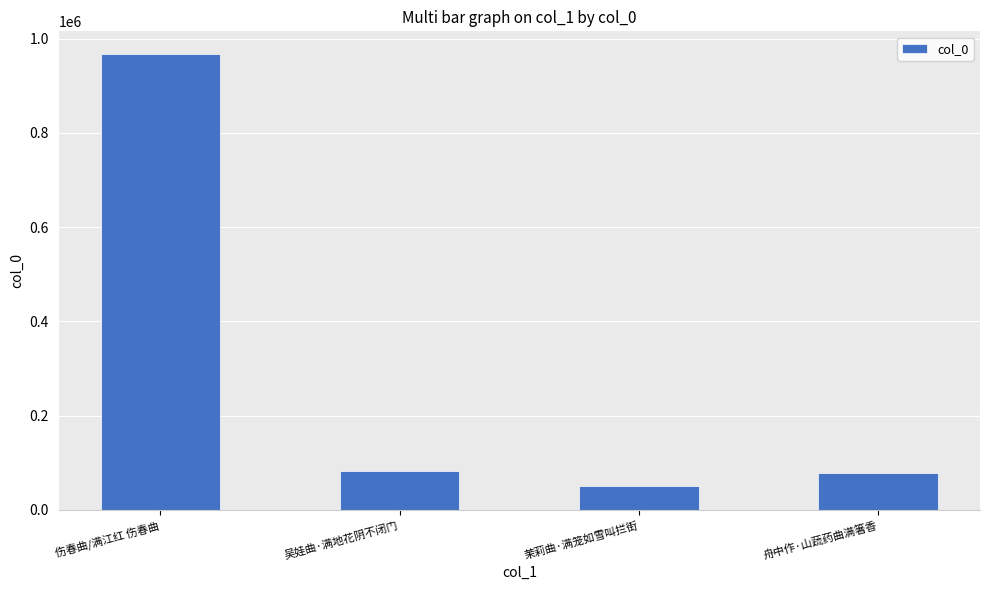

What is the minimum value shown in the chart?

49699